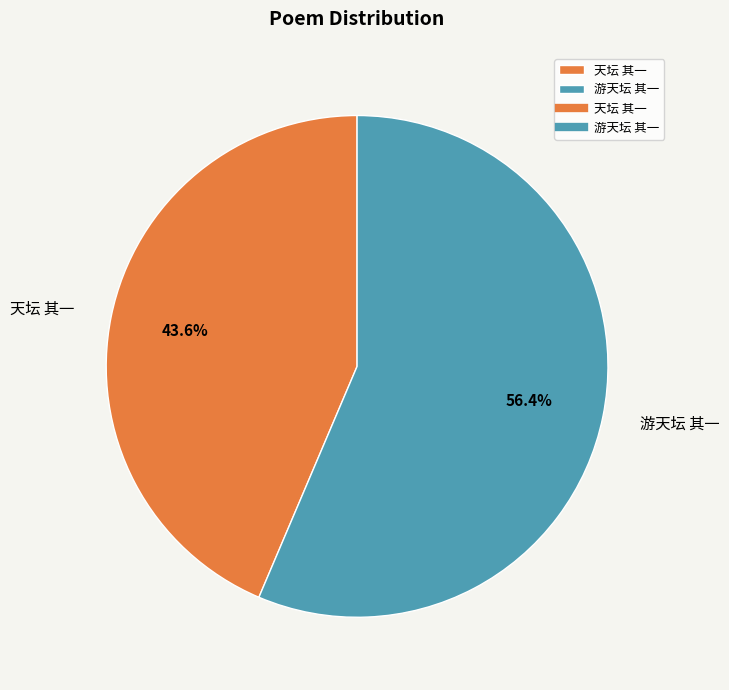

Is there any slice that represents more than half of the pie?

Yes